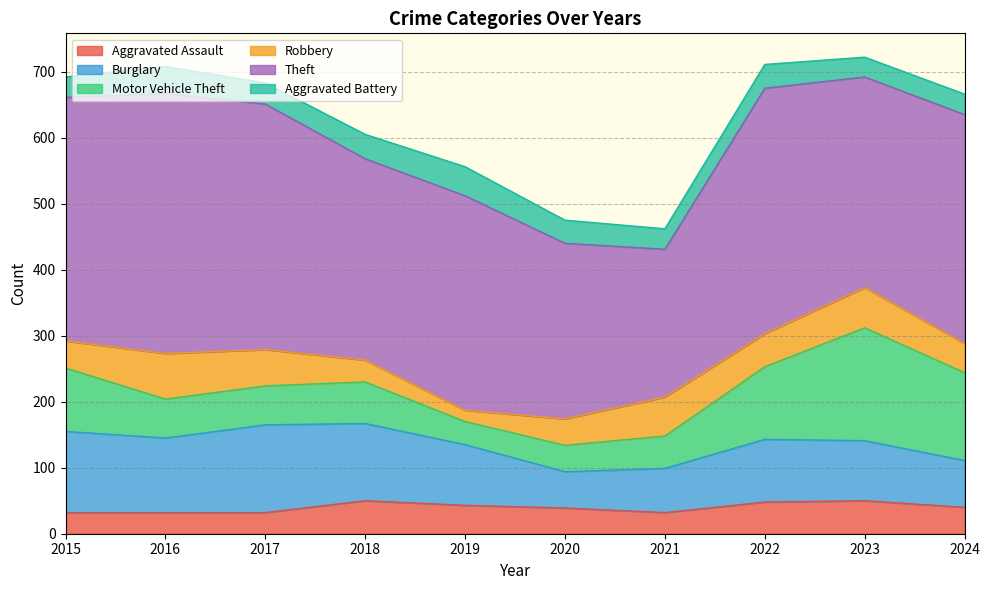

Reading right to left, list all the values displayed in this chart.

Aggravated Assault: 40	50	48	32	39	43	50	32	32	32
Burglary: 71	91	95	67	55	92	117	133	113	123
Motor Vehicle Theft: 133	171	110	49	40	35	63	59	59	96
Robbery: 44	61	50	59	40	17	33	55	69	41
Theft: 347	319	372	224	266	325	305	372	394	369
Aggravated Battery: 31	30	36	31	35	44	37	32	41	31